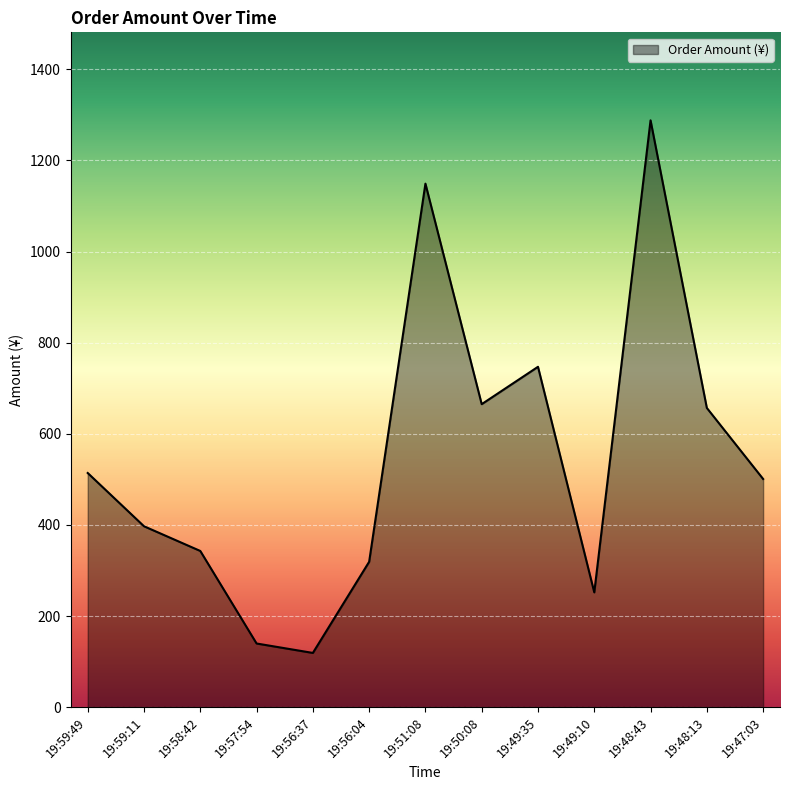

What is the greatest value displayed?

1287.9